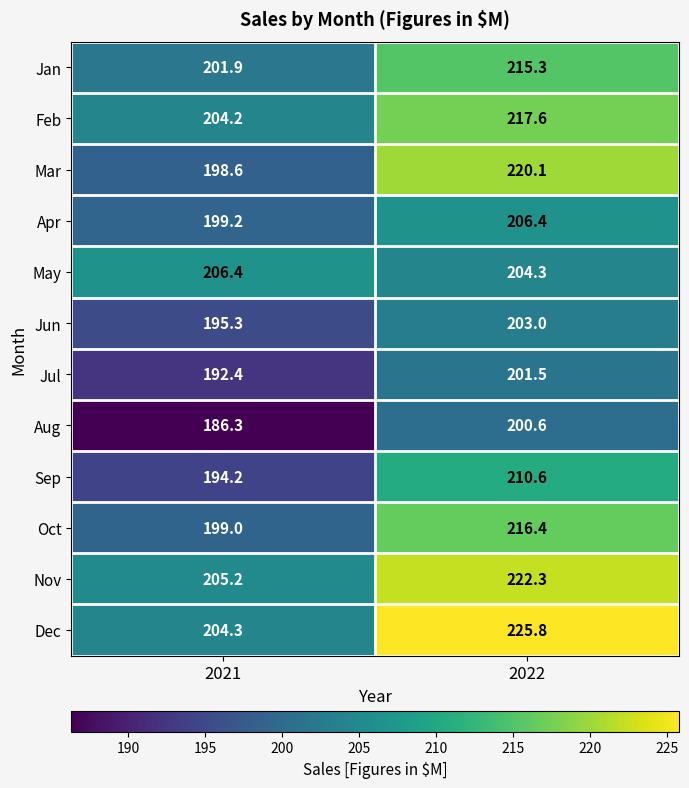

What is the sum of all May values?

410.7